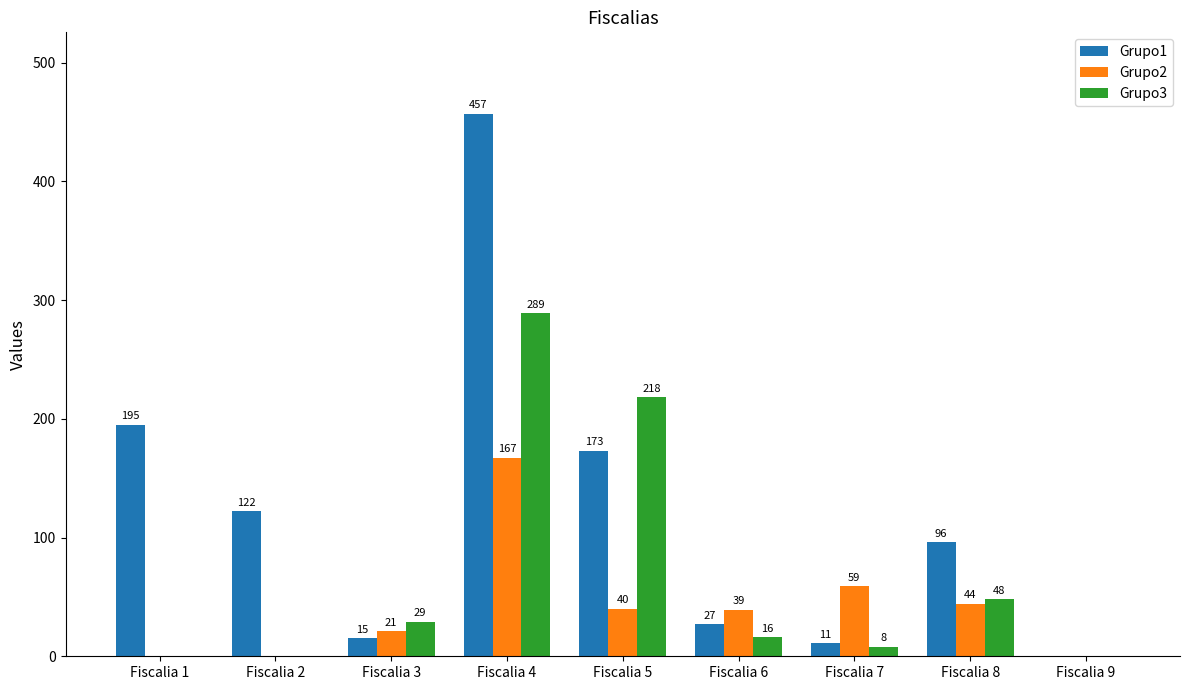

How many positive values does the Grupo3 series have?

6